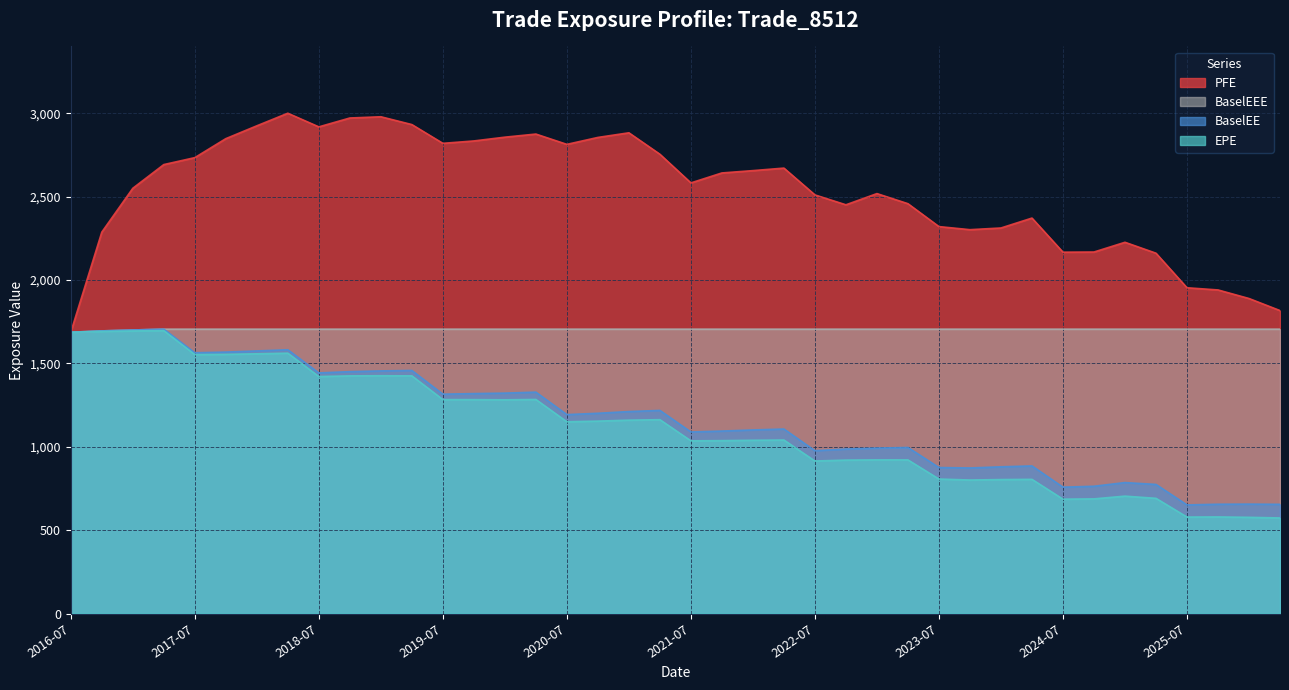

At which category is the sum across all series the highest?

2018-04-03